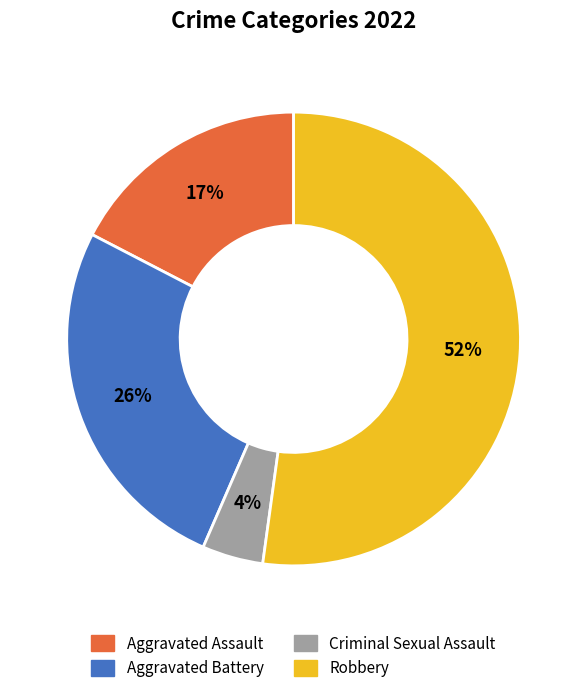

Is it true that Robbery is 67% of the pie?

False